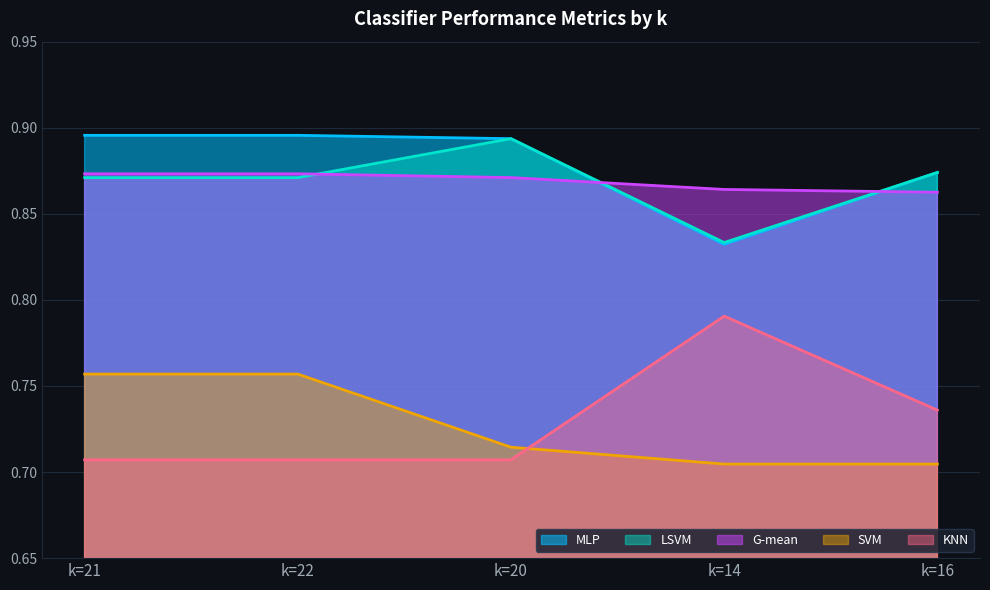

At how many categories does at least one series exceed 0?

5